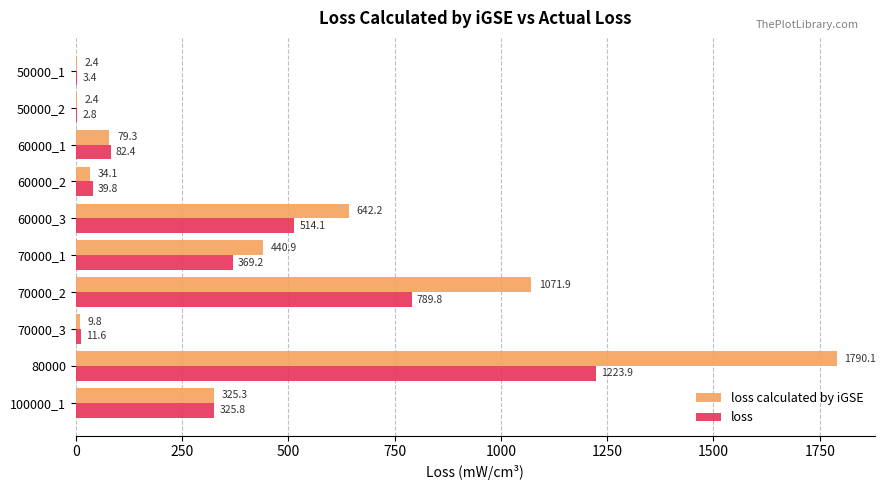

At which label is loss closest to 613?

60000_3